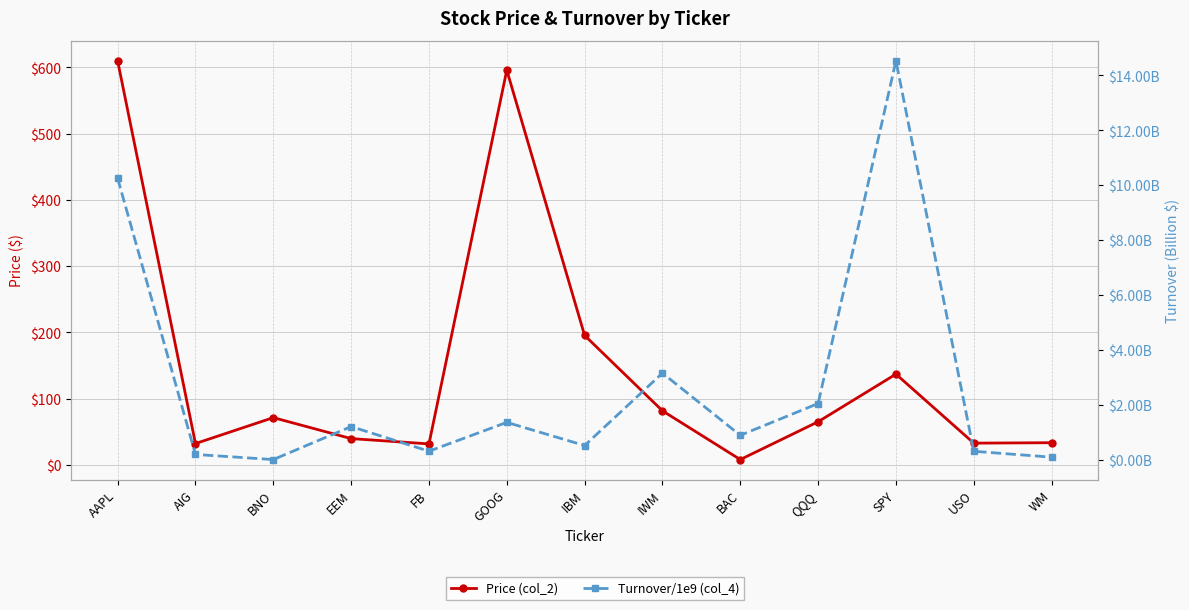

Between QQQ and BAC, which is larger?

QQQ